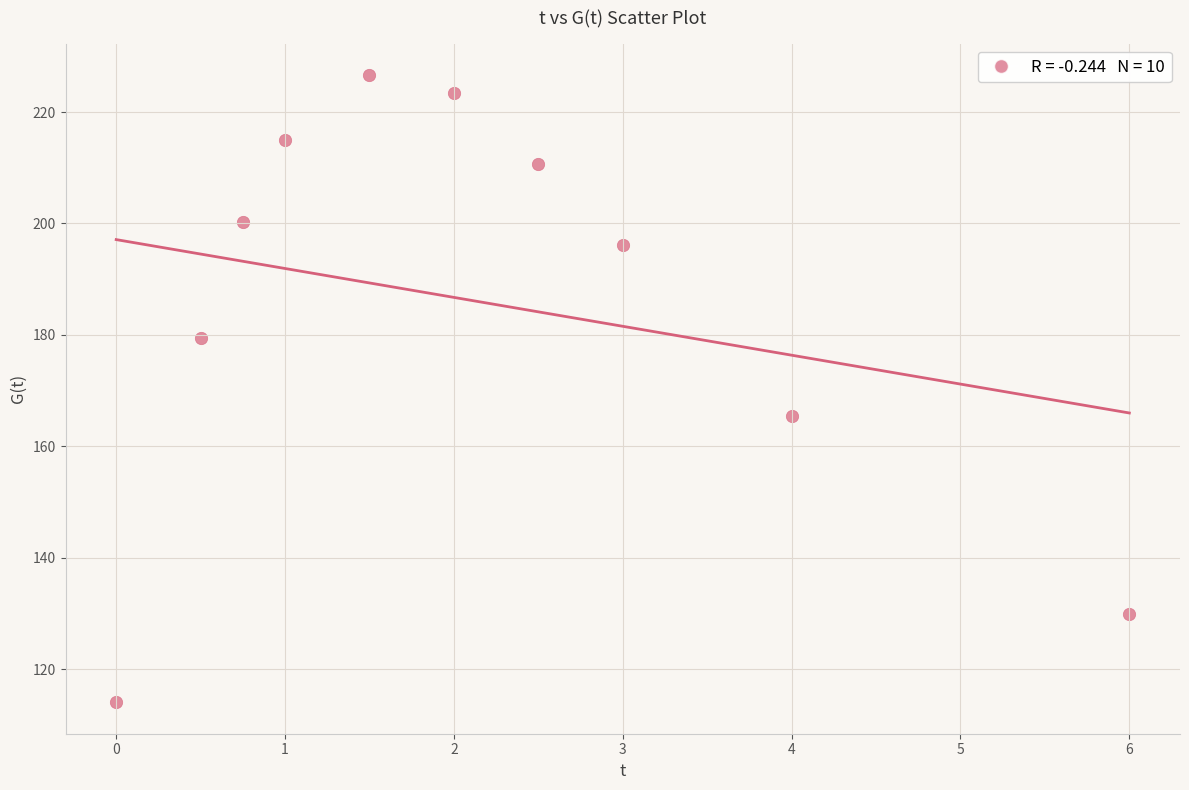

What is the range of X values (max minus min)?

6.0